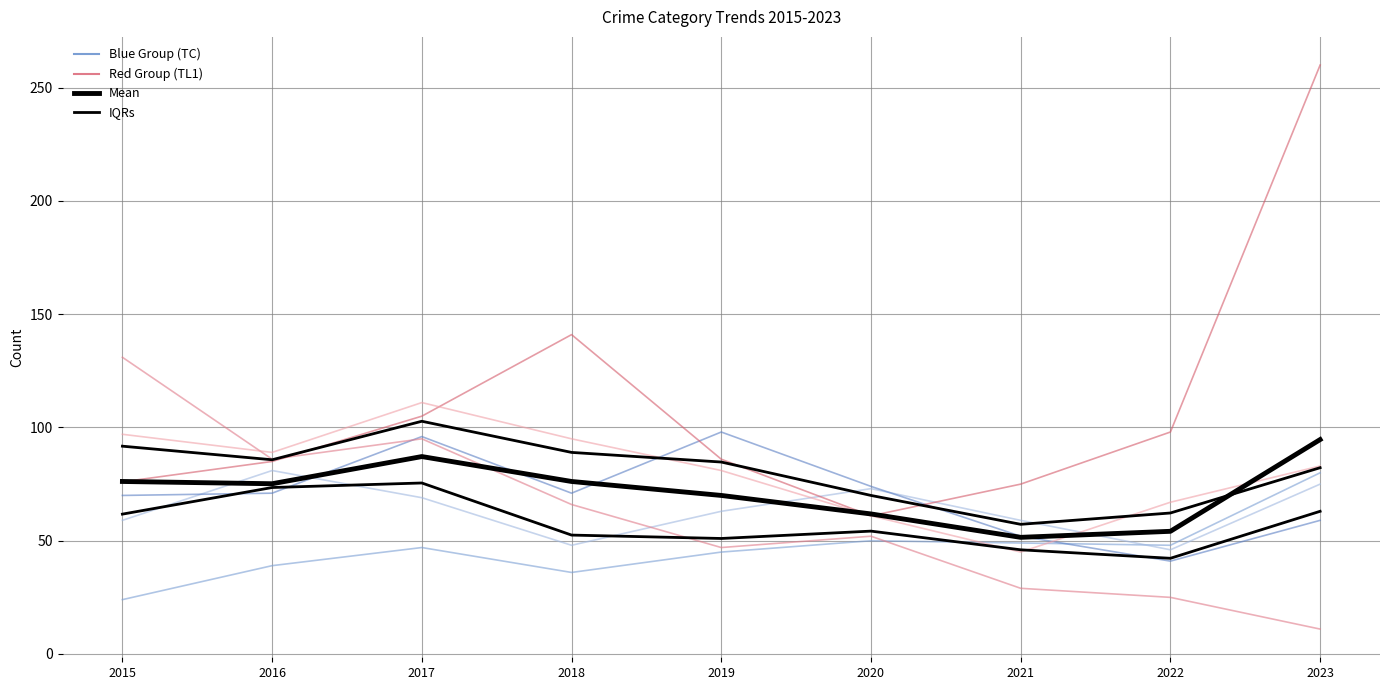

At which category is the sum across all series the highest?

2023